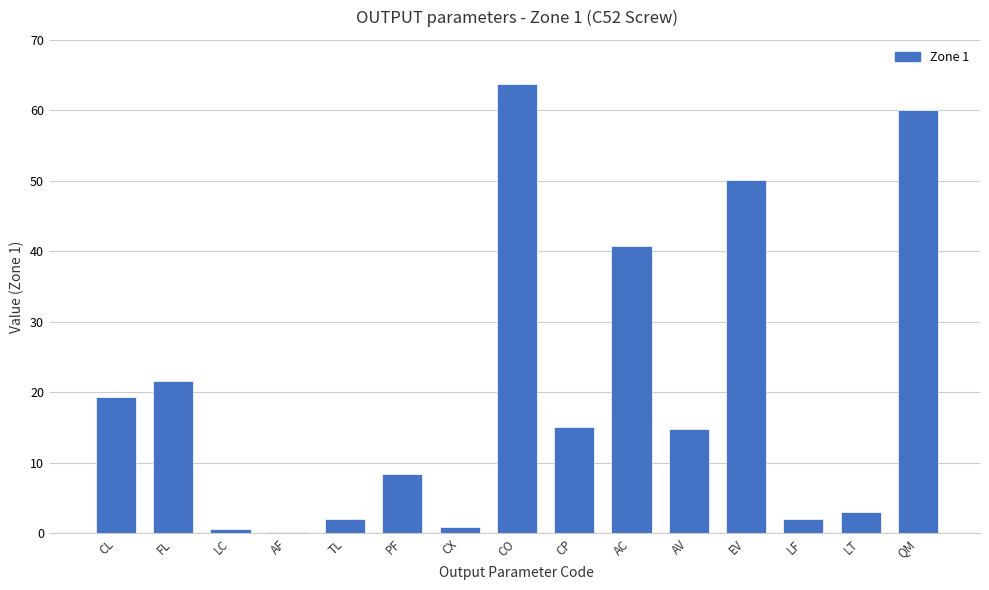

What is the sum of the values at AV and CO?

78.5